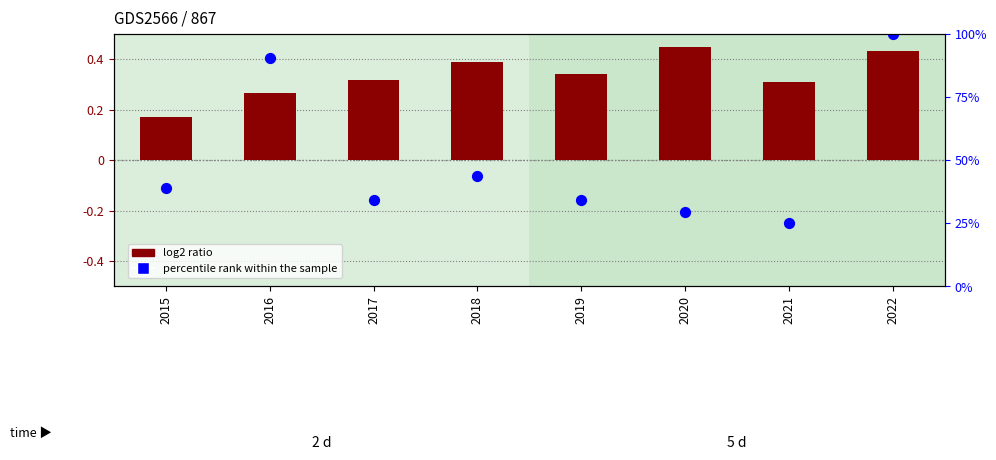

Which series has the largest total across all categories?

log2 ratio